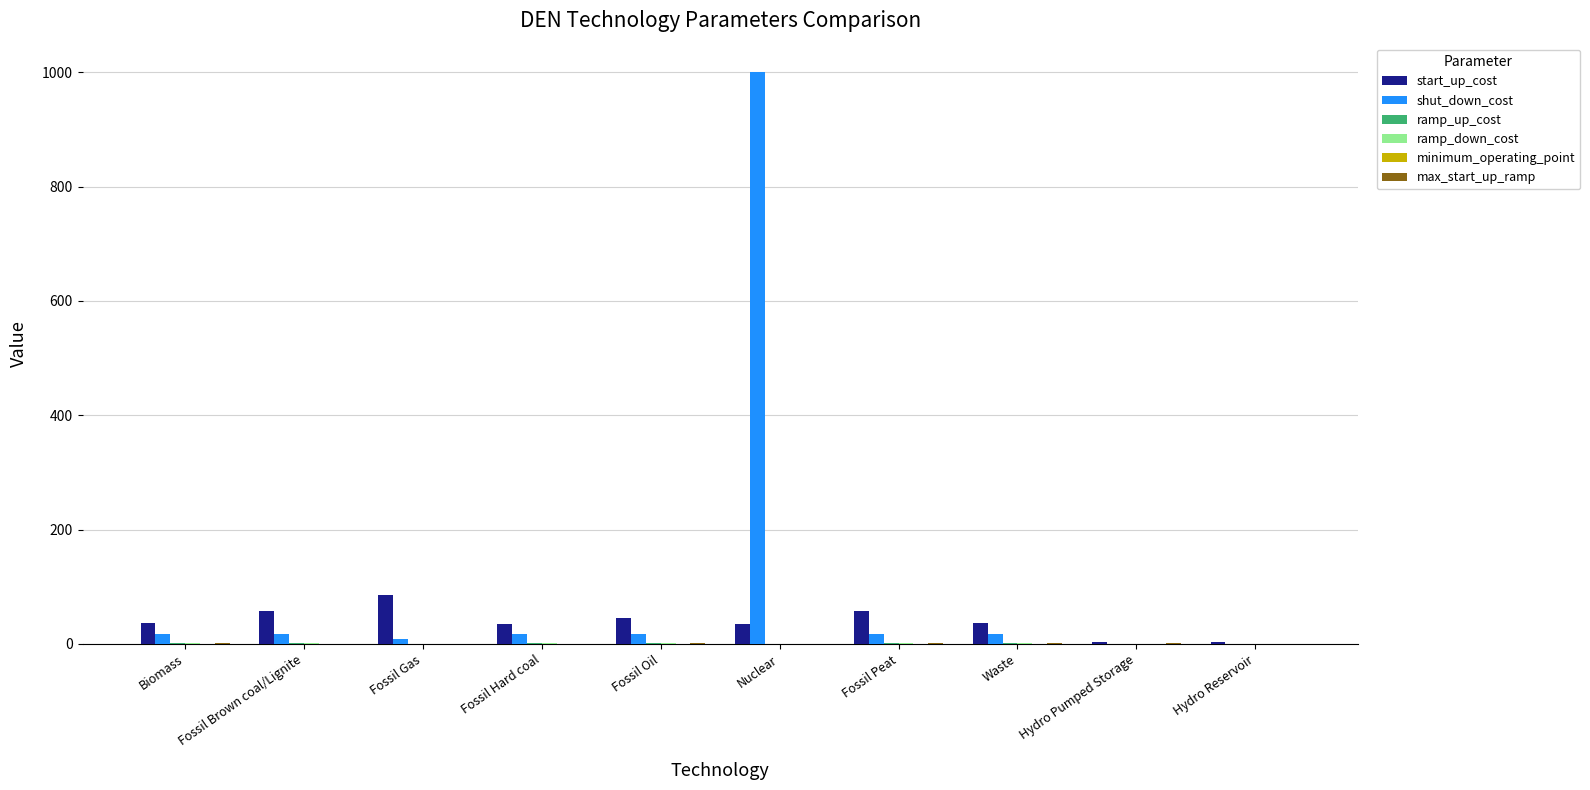

At which category is the sum across all series the highest?

Nuclear